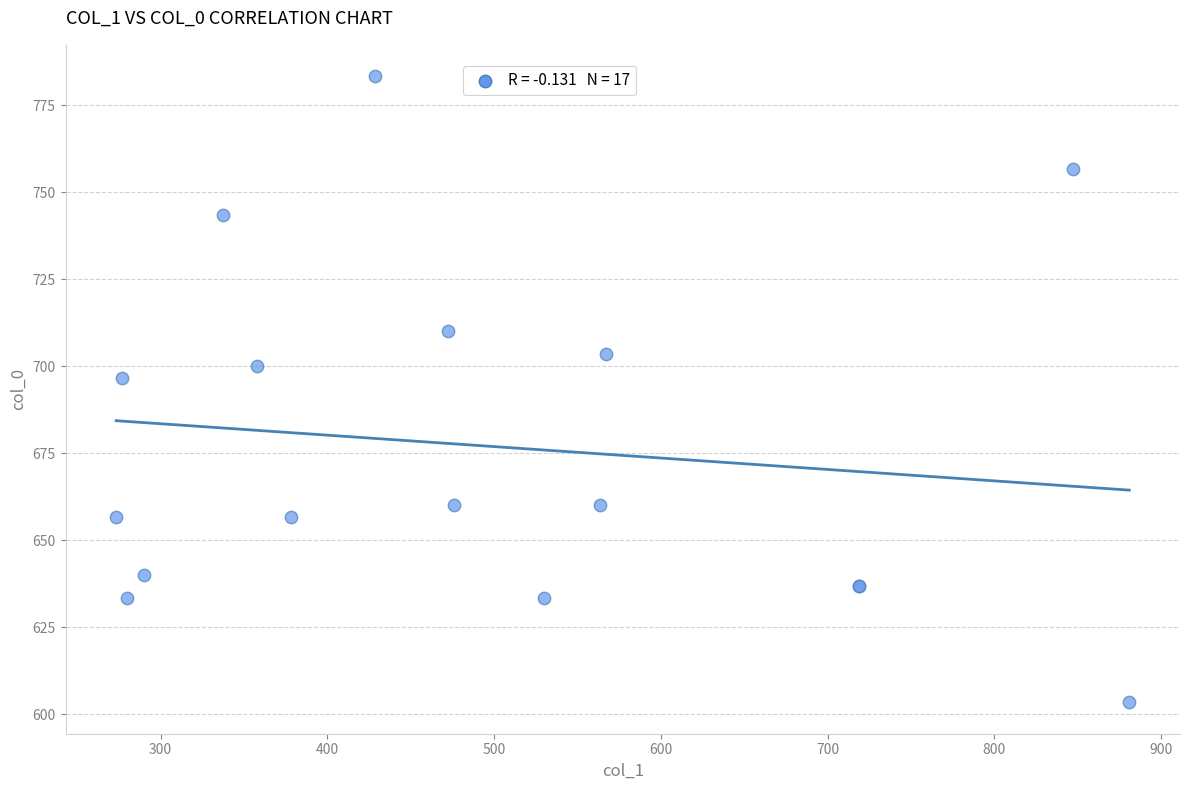

What Y value in the scatter plot is closest to 693?

696.7